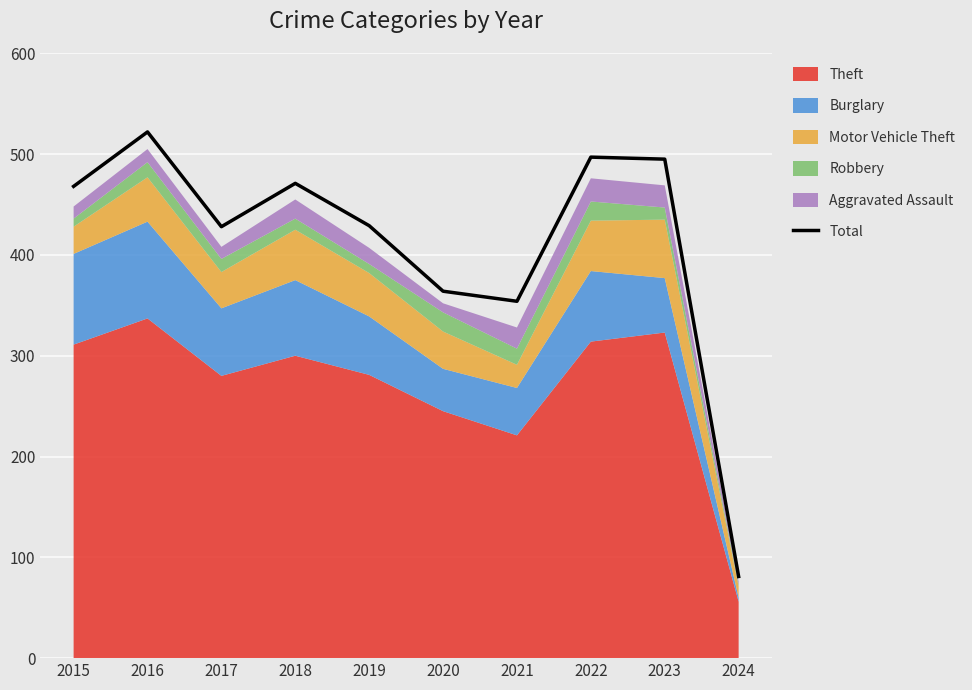

Rank the categories by value from lowest to highest.

2024, 2021, 2020, 2017, 2019, 2015, 2018, 2023, 2022, 2016